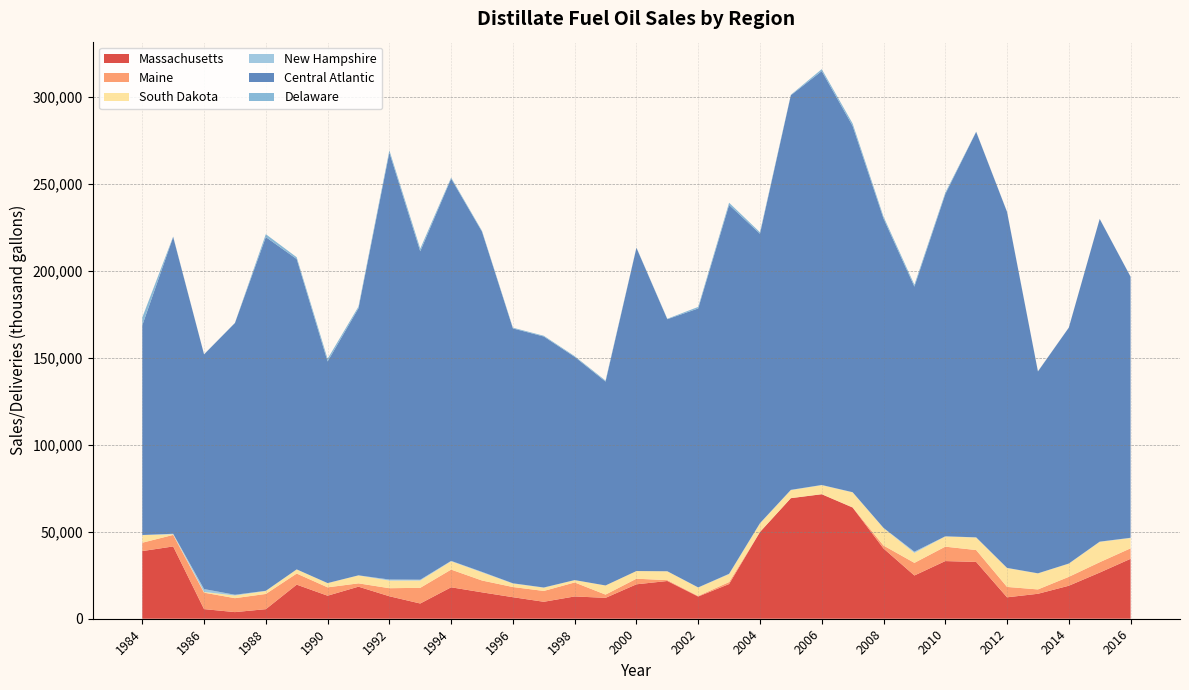

Reading left to right, what are all the values shown in this chart?

Massachusetts: 1984=38878	1985=41543	1986=5527	1987=3805	1988=5496	1989=19591	1990=13230	1991=18424	1992=12913	1993=8747	1994=18067	1995=15170	1996=12372	1997=9742	1998=12805	1999=12001	2000=19783	2001=21683	2002=12757	2003=19939	2004=49830	2005=69275	2006=71536	2007=63896	2008=40378	2009=24852	2010=33130	2011=32647	2012=12307	2013=14338	2014=18962	2015=26521	2016=34438
Maine: 1984=4802	1985=6622	1986=9455	1987=8011	1988=8747	1989=6377	1990=4803	1991=1904	1992=4628	1993=9011	1994=10172	1995=6792	1996=5852	1997=6222	1998=8036	1999=1864	2000=3220	2001=490	2002=360	2003=1133	2004=74	2005=53	2006=49	2007=126	2008=1694	2009=7252	2010=8284	2011=6818	2012=5970	2013=2504	2014=5116	2015=5955	2016=6026
South Dakota: 1984=4358	1985=372	1986=386	1987=1533	1988=1678	1989=2357	1990=2401	1991=4546	1992=4378	1993=4190	1994=4780	1995=4662	1996=1996	1997=1859	1998=1351	1999=5253	2000=4400	2001=5085	2002=4792	2003=4547	2004=4843	2005=4585	2006=5149	2007=8572	2008=10024	2009=5730	2010=5860	2011=7182	2012=10826	2013=9192	2014=7543	2015=11697	2016=5887
New Hampshire: 1984=77	1985=290	1986=1683	1987=424	1988=139	1989=36	1990=60	1991=69	1992=610	1993=488	1994=230	1995=305	1996=152	1997=128	1998=17	1999=2	2000=3	2001=31	2002=98	2003=210	2004=185	2005=149	2006=129	2007=119	2008=126	2009=697	2010=86	2011=124	2012=116	2013=64	2014=102	2015=129	2016=175
Central Atlantic: 1984=120527	1985=170512	1986=134851	1987=156154	1988=203260	1989=178330	1990=127338	1991=153478	1992=245354	1993=188709	1994=219635	1995=195481	1996=146456	1997=144230	1998=128258	1999=117168	2000=185720	2001=144833	2002=160288	2003=211960	2004=166292	2005=226753	2006=237830	2007=210461	2008=177750	2009=152309	2010=196570	2011=233005	2012=204527	2013=115995	2014=135543	2015=185420	2016=150003
Delaware: 1984=4473	1985=295	1986=94	1987=82	1988=1666	1989=1030	1990=1530	1991=958	1992=1303	1993=1522	1994=637	1995=463	1996=423	1997=433	1998=445	1999=553	2000=194	2001=246	2002=896	2003=1273	2004=836	2005=275	2006=1118	2007=1404	2008=1120	2009=1096	2010=879	2011=126	2012=149	2013=123	2014=46	2015=61	2016=61